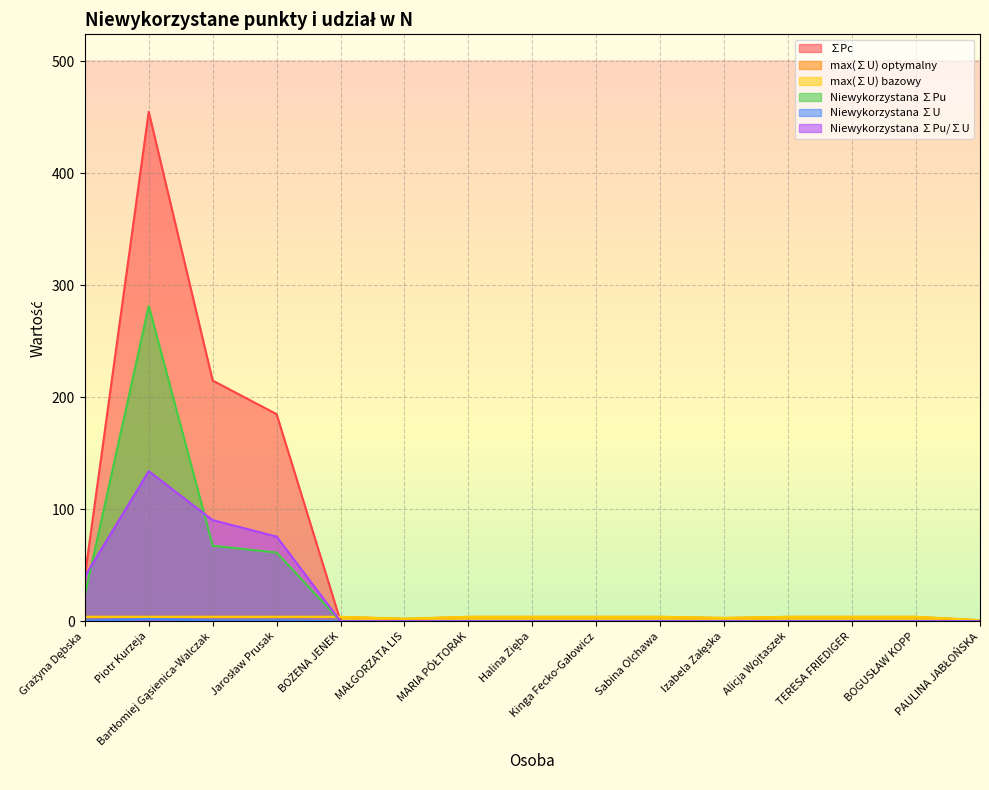

Reading left to right, what are all the values shown in this chart?

∑Pc: 40.0	455.0	215.0	185.0	0.0	0.0	0.0	0.0	0.0	0.0	0.0	0.0	0.0	0.0	0.0
max(∑U) optymalny: 4.0	4.0	4.0	4.0	4.0	2.2	4.0	4.0	4.0	4.0	3.0	4.0	4.0	4.0	1.0
max(∑U) bazowy: 4.0	4.0	4.0	4.0	4.0	2.2	4.0	4.0	4.0	4.0	3.0	4.0	4.0	4.0	1.0
Niewykorzystana ∑Pu: 23.1	281.6	67.5	61.4	0.0	0.0	0.0	0.0	0.0	0.0	0.0	0.0	0.0	0.0	0.0
Niewykorzystana ∑U: 0.6	2.1	0.7	0.8	0.0	0.0	0.0	0.0	0.0	0.0	0.0	0.0	0.0	0.0	0.0
Niewykorzystana ∑Pu/∑U: 40.0	134.1	90.4	75.7	0.0	0.0	0.0	0.0	0.0	0.0	0.0	0.0	0.0	0.0	0.0